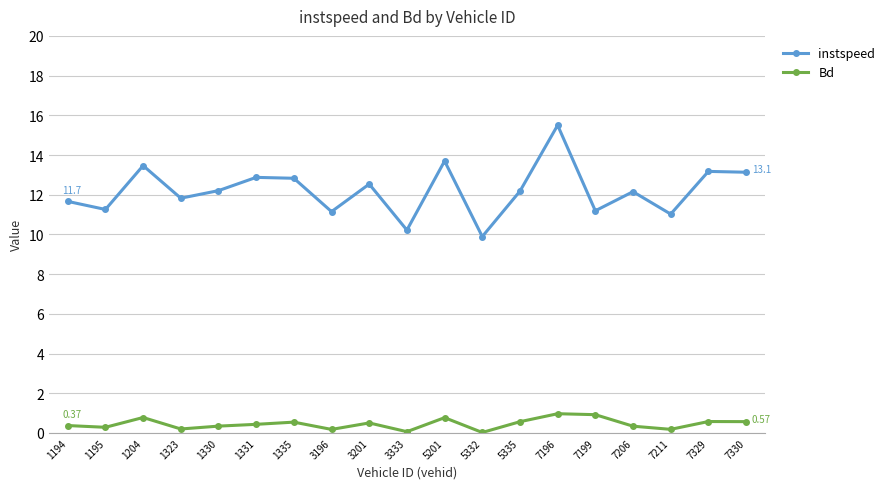

True or false: instspeed and Bd intersect in this chart.

False